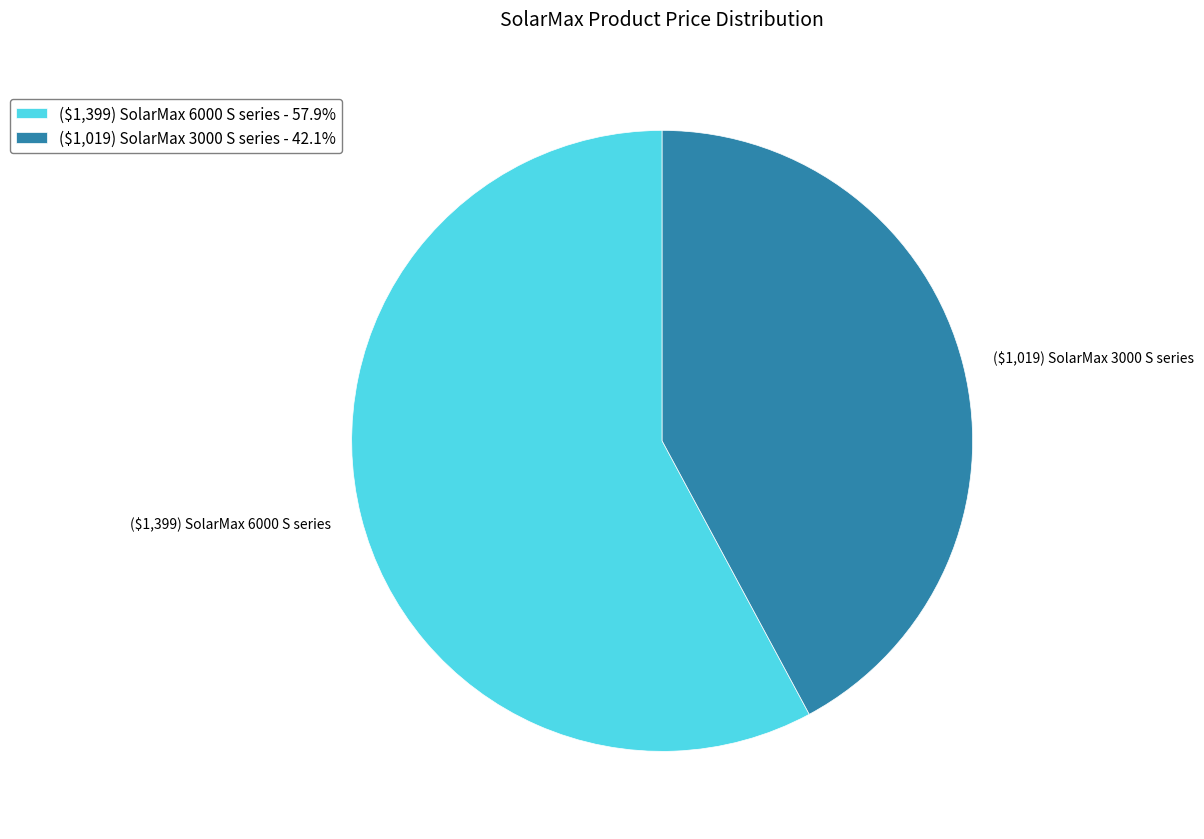

Which slice is the largest?

($1,399) SolarMax 6000 S series